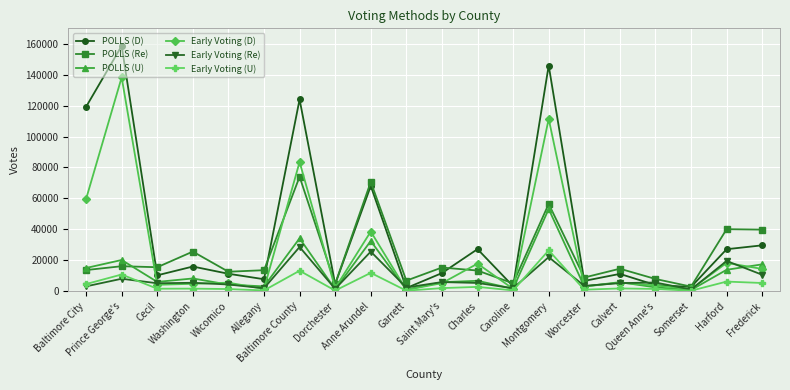

What is the label of the 12th point from the left?

Charles